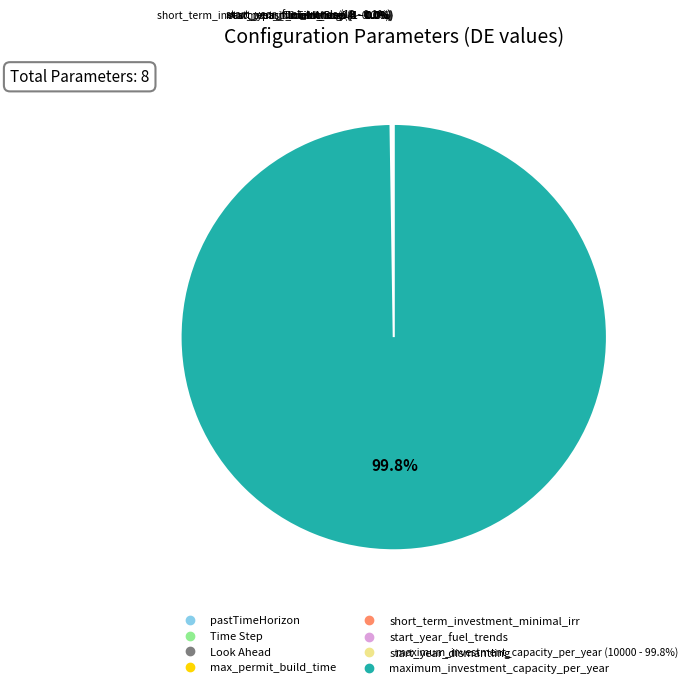

The start_year_fuel_trends slice represents 0% of the pie. True or false?

True